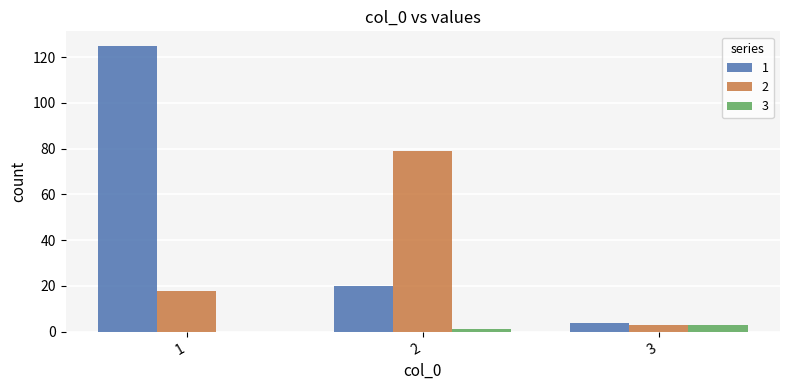

True or false: 2 has a value of 22 at 2.

False